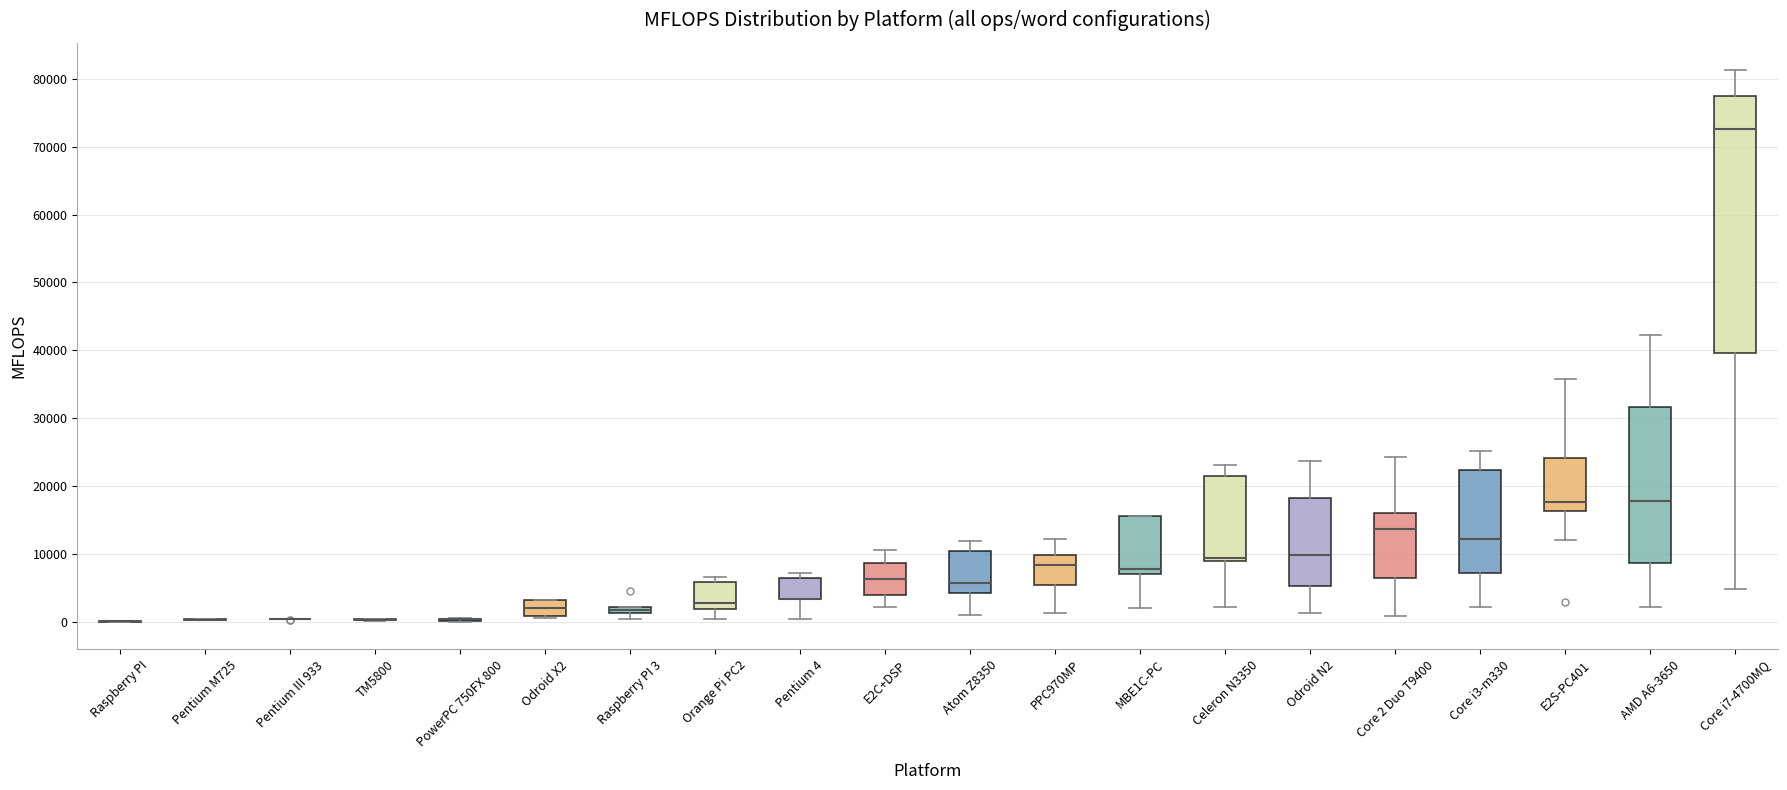

Comparing the boxes themselves (not the whiskers), which one is the tallest?

Core i7-4700MQ